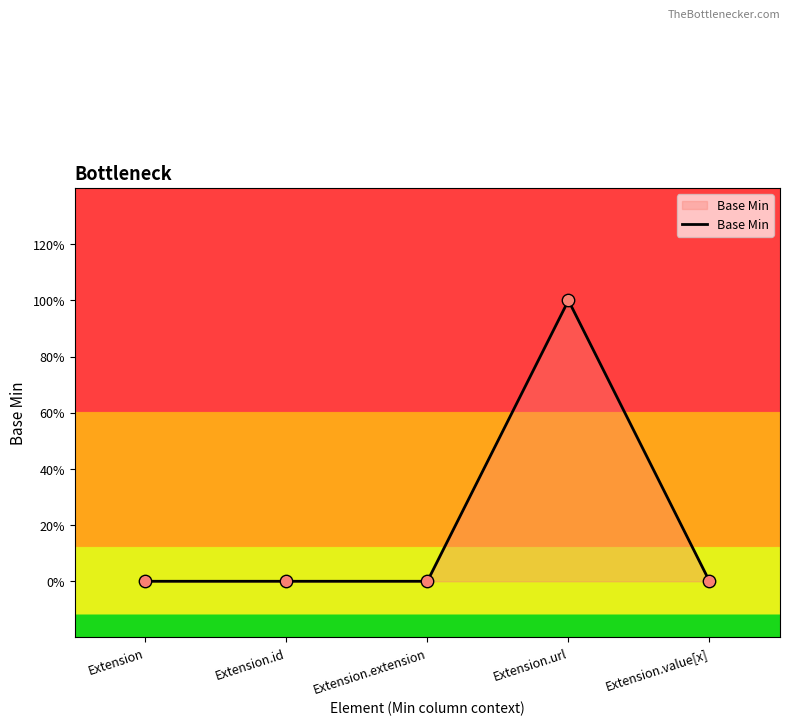

Is this an area chart (filled region under the line)?

Yes